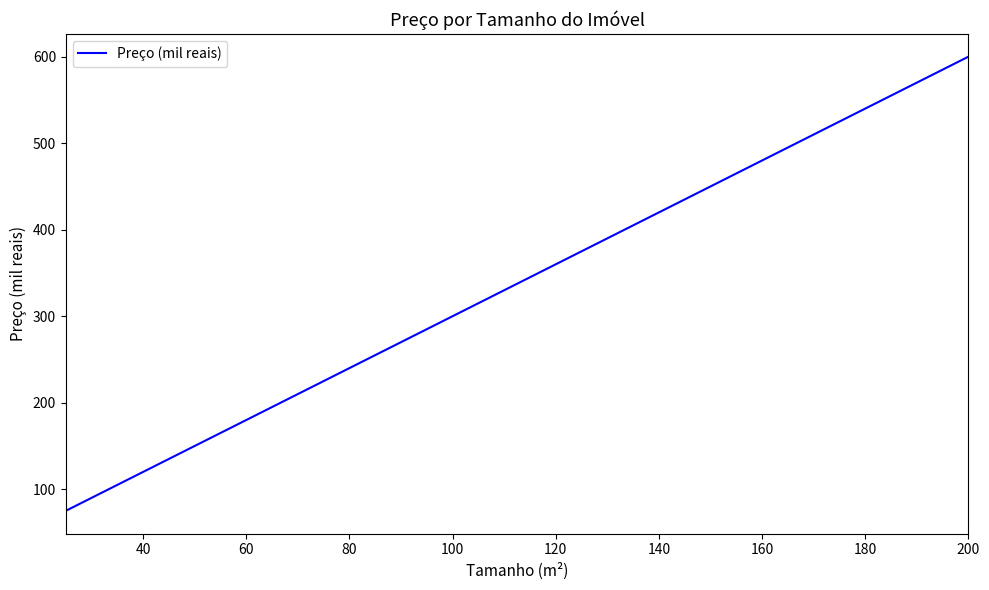

What is the greatest value displayed?

600